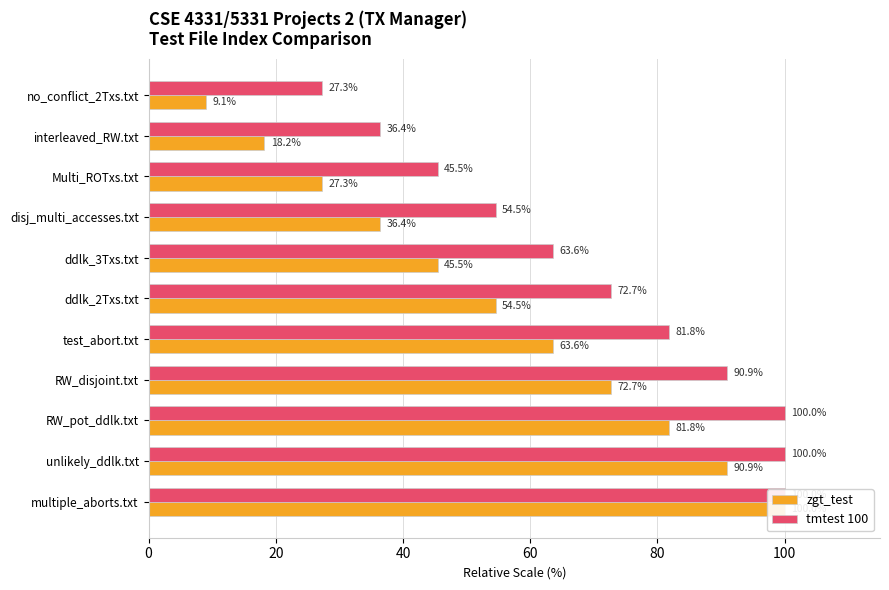

Between no_conflict_2Txs.txt and ddlk_2Txs.txt, which is larger?

ddlk_2Txs.txt